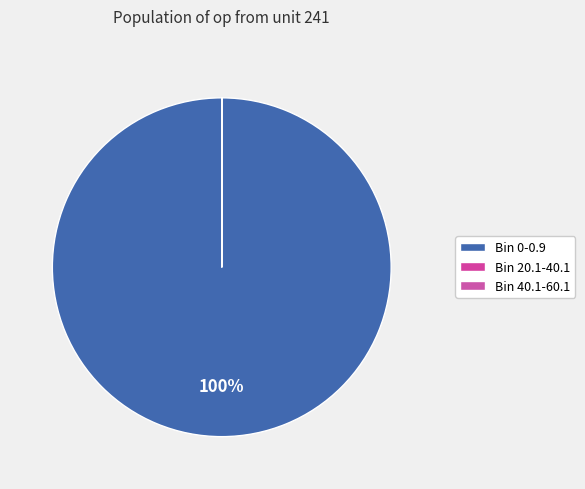

To the nearest percent, what is the difference between the largest and smallest slice percentages?

100%